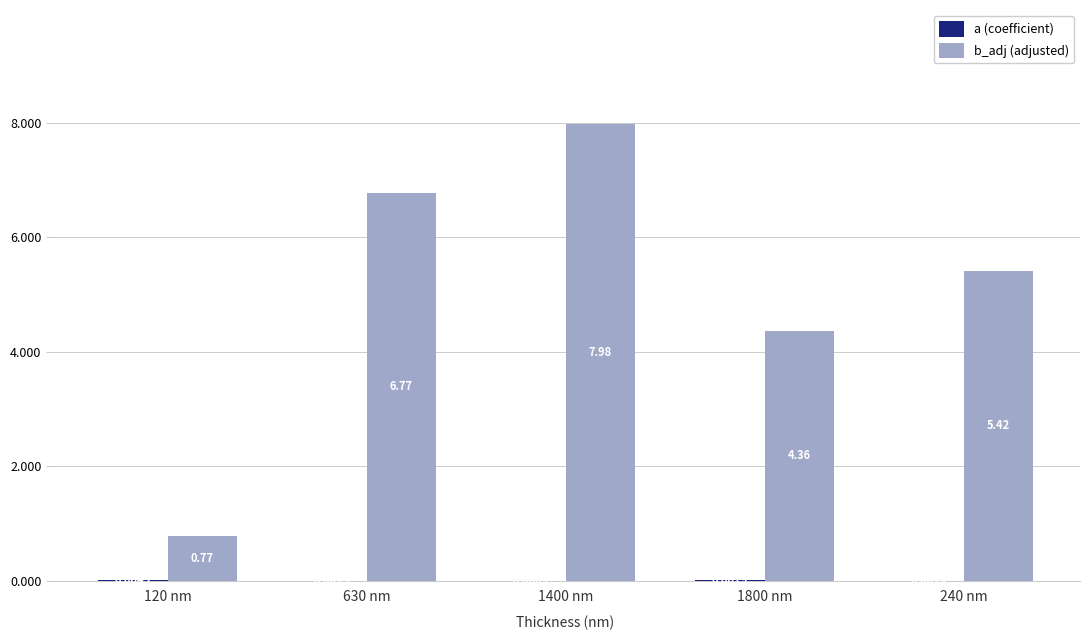

What is the sum of all b_adj (adjusted) values?

25.3